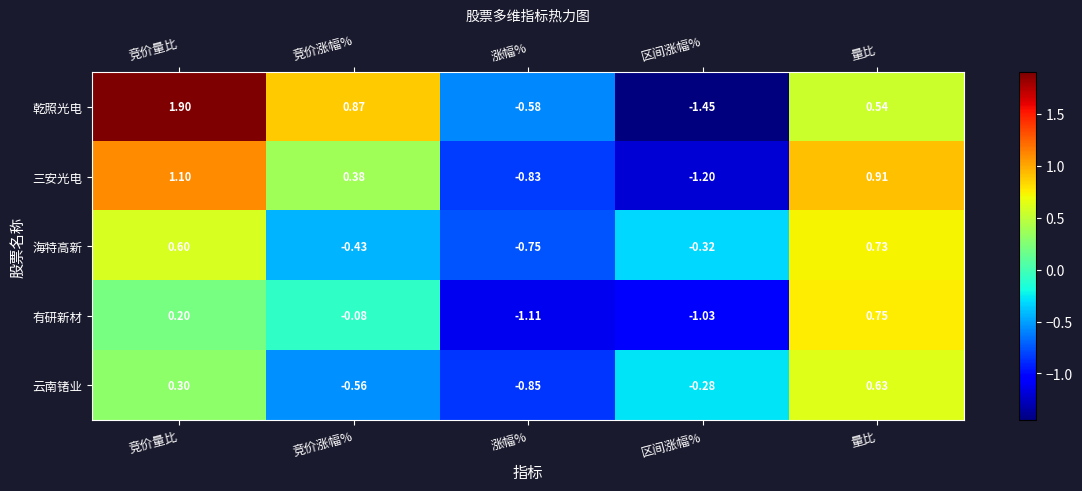

How many distinct data groups are displayed?

5